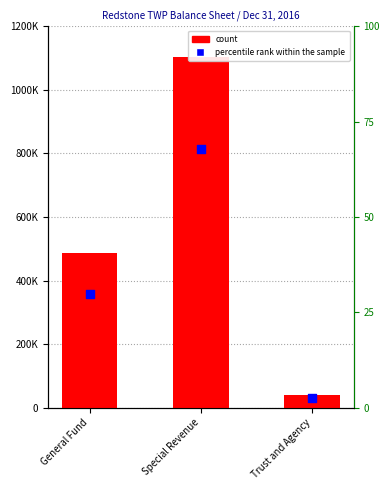

Which series has the largest Y range (max minus min)?

count